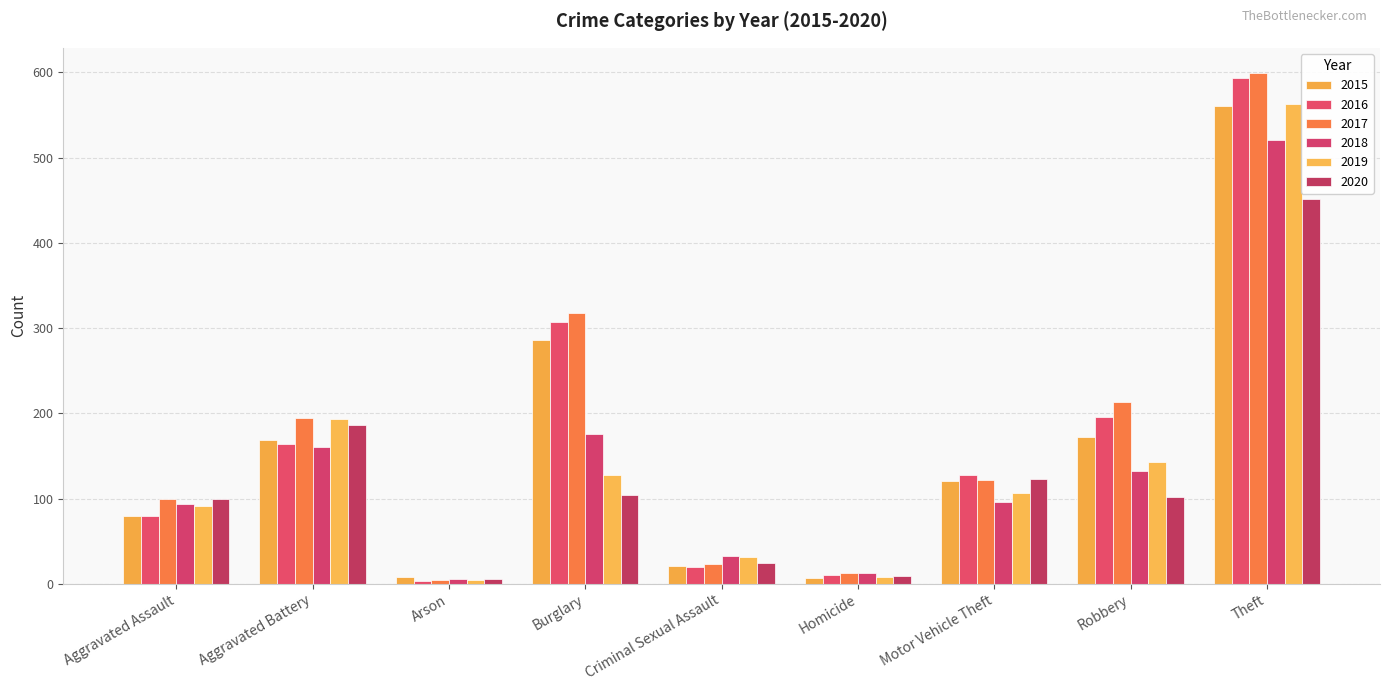

What is the sum of the 2016 values at Homicide and Criminal Sexual Assault?

30